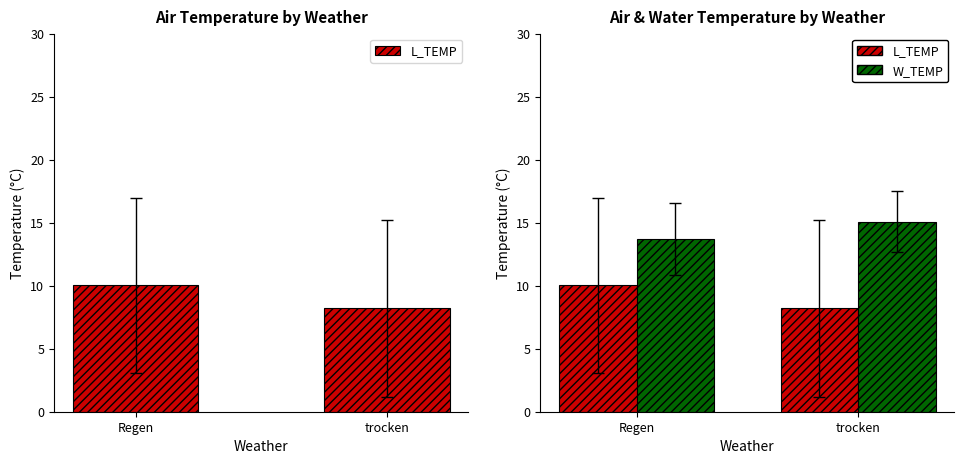

What is the smallest value displayed?

8.2